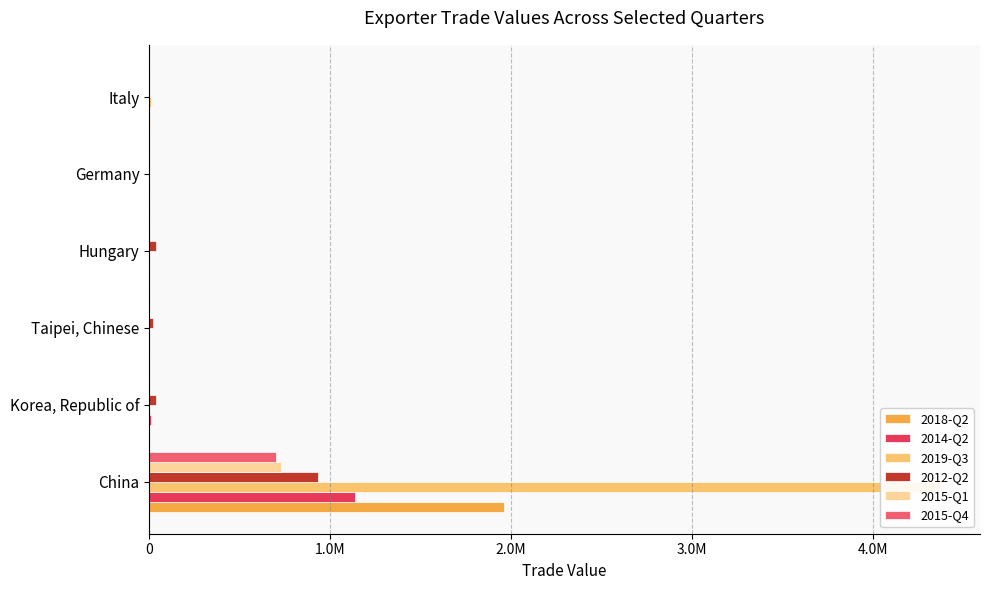

Between Korea, Republic of and Germany, which is larger?

Germany